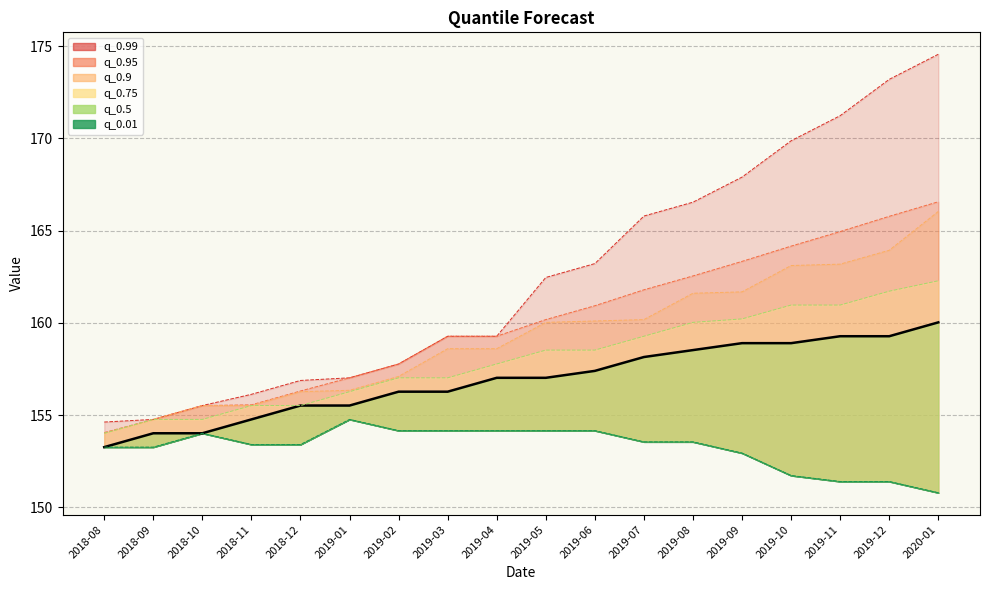

How many values are below 157?

8